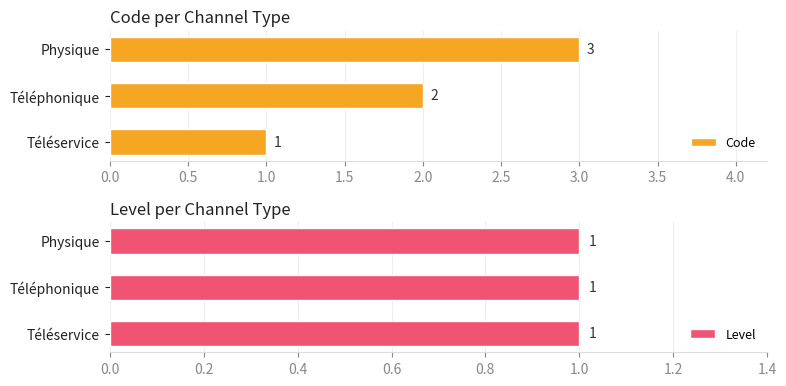

Rank the categories by Code value from highest to lowest.

Physique, Téléphonique, Téléservice